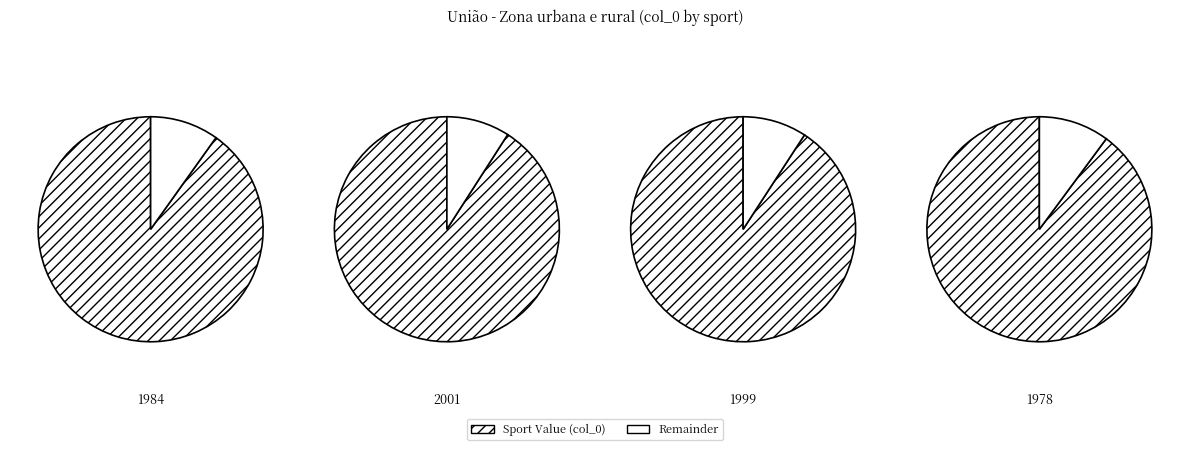

The football slice represents 11% of the pie. True or false?

False